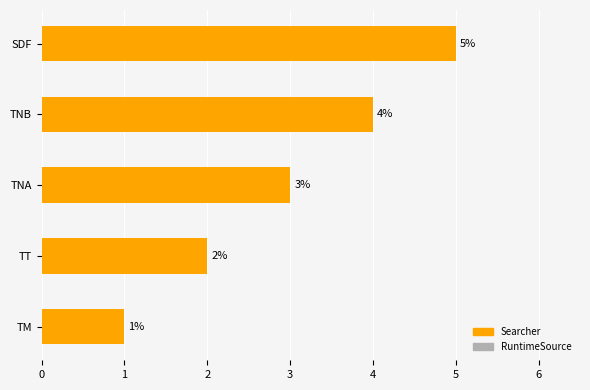

Rank the categories by value from lowest to highest.

TM, TT, TNA, TNB, SDF